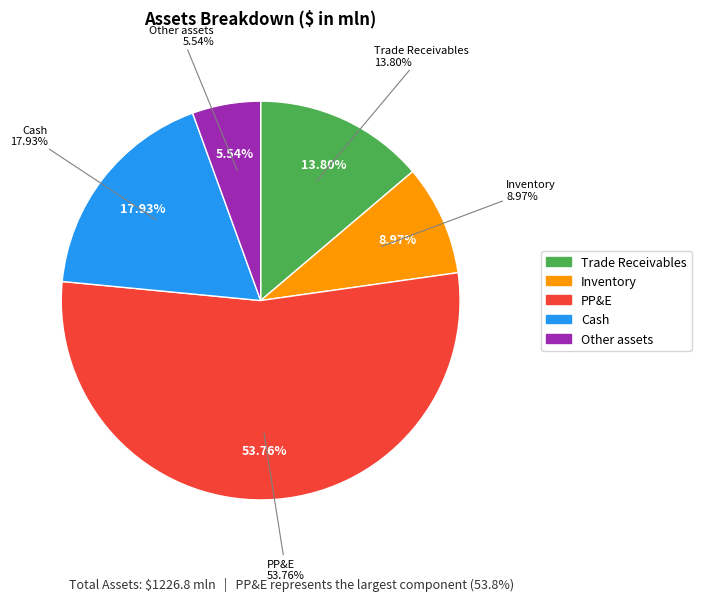

To the nearest percent, what is the combined percentage of Other assets and PP&E?

59%